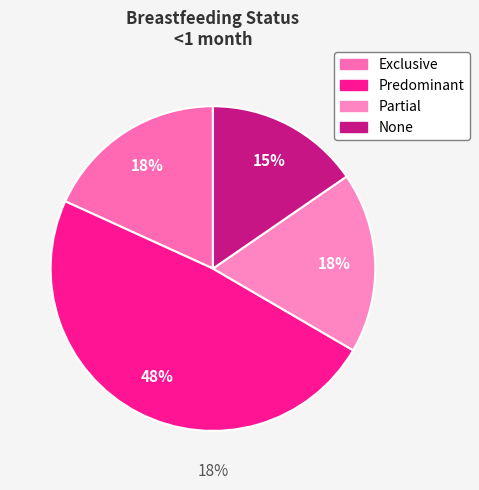

Is it true that Partial is 18% of the pie?

True